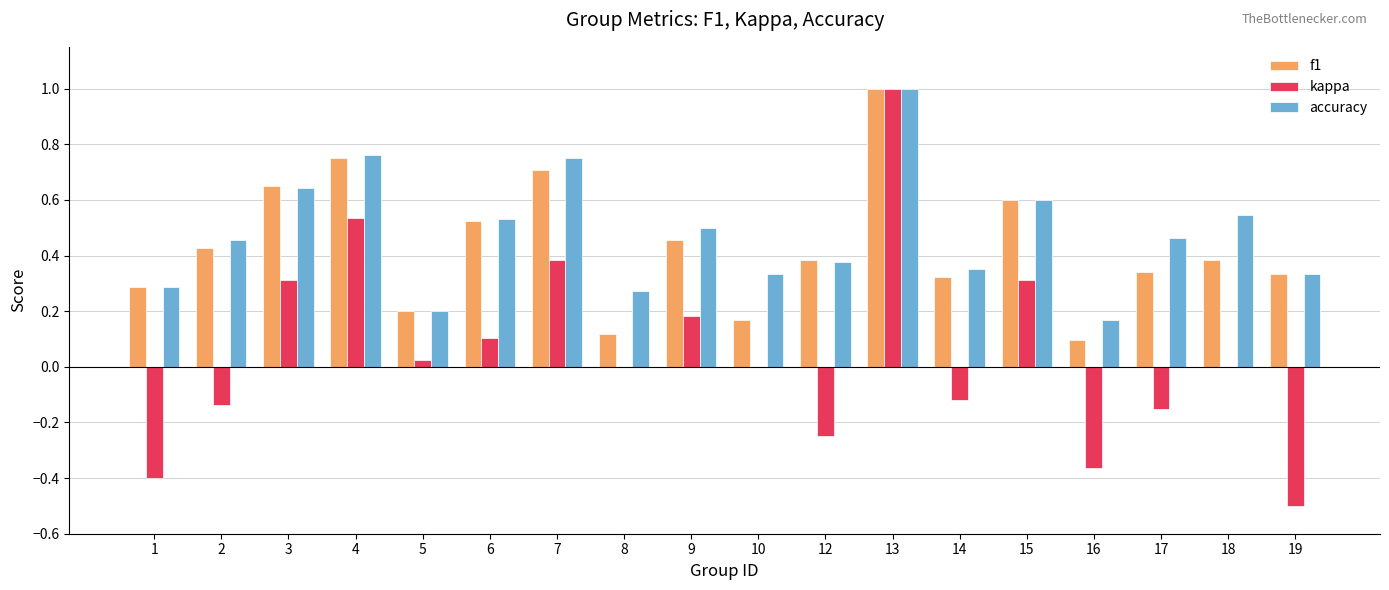

Which series has the largest total across all categories?

accuracy